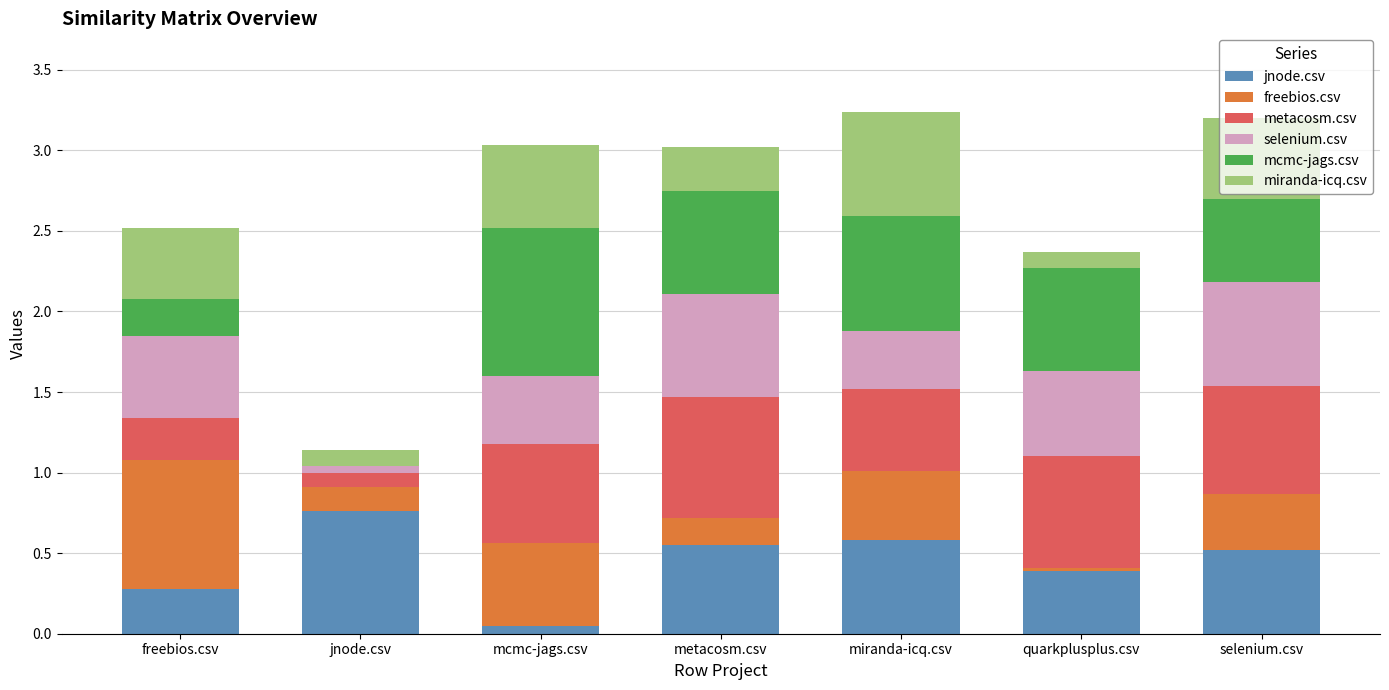

Which category has the highest value in the jnode.csv series?

jnode.csv